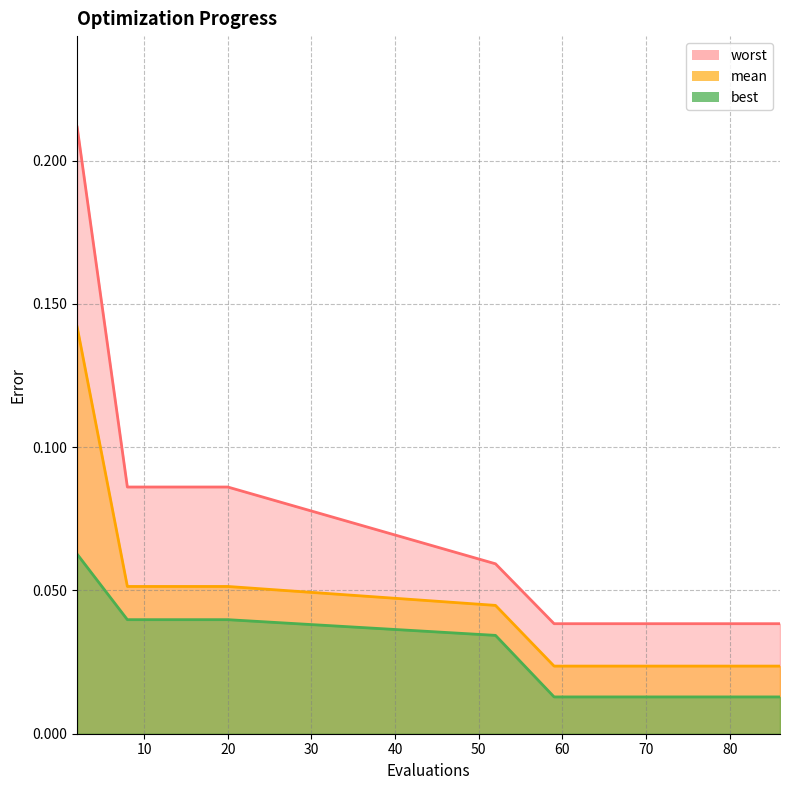

The best series shows 0.0 at 80. True or false?

True